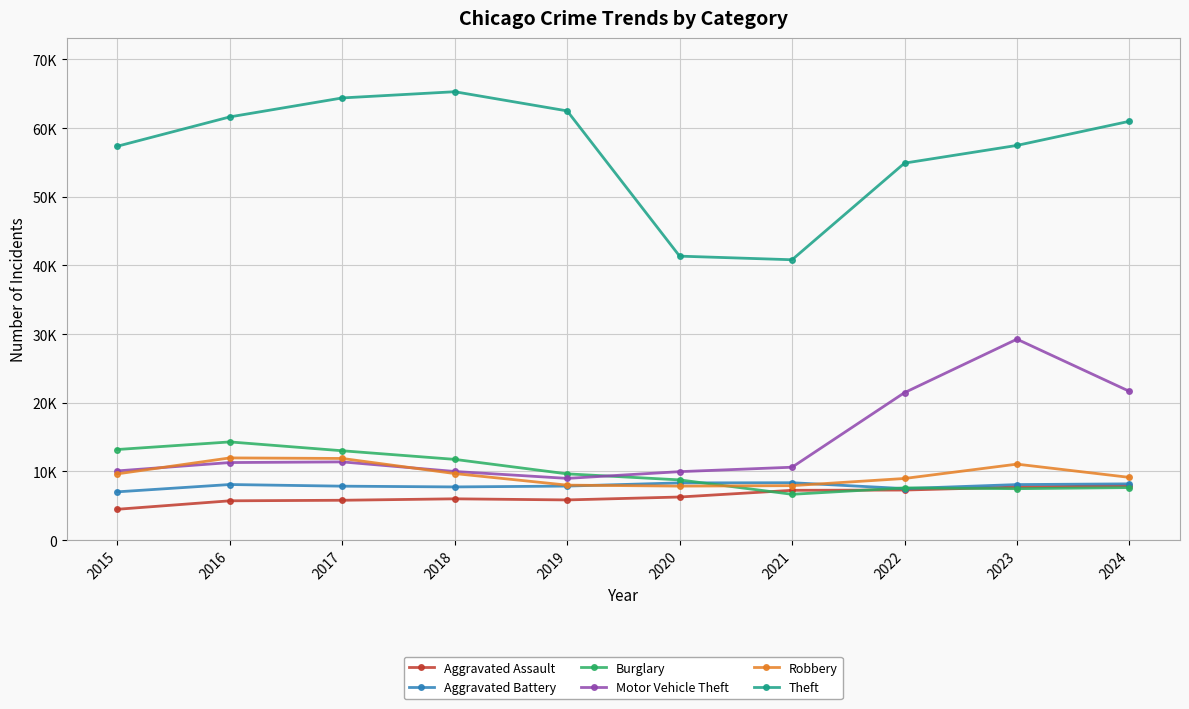

True or false: Aggravated Battery and Motor Vehicle Theft cross at least once.

False